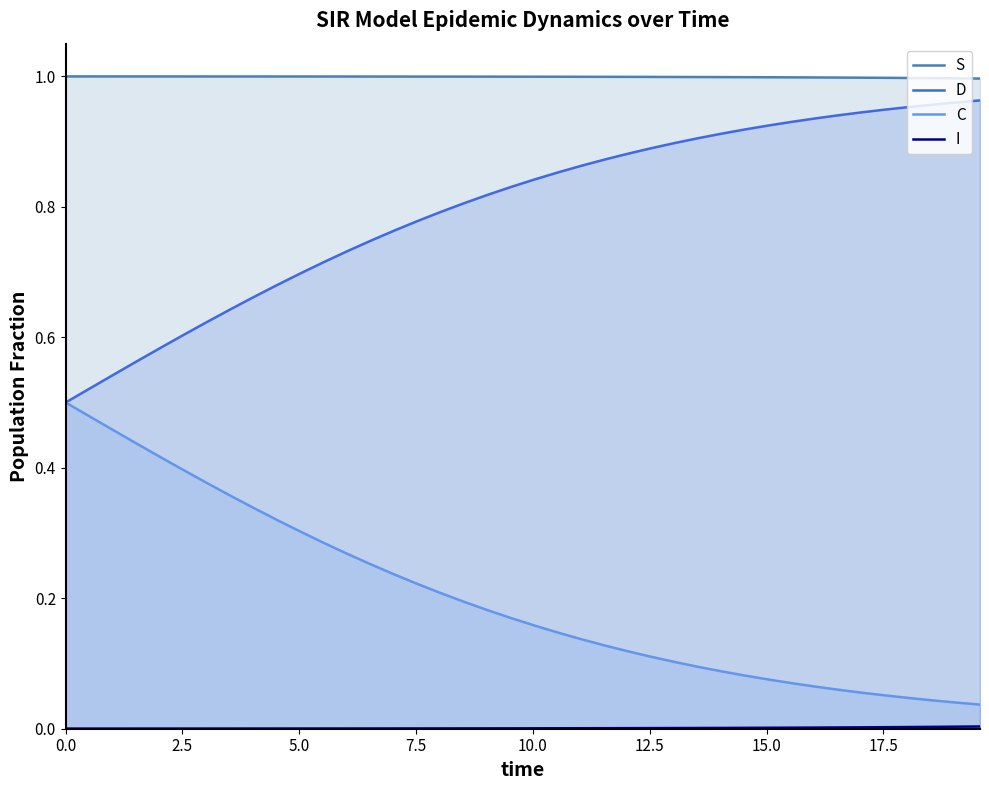

Does the chart have visible grid lines?

No